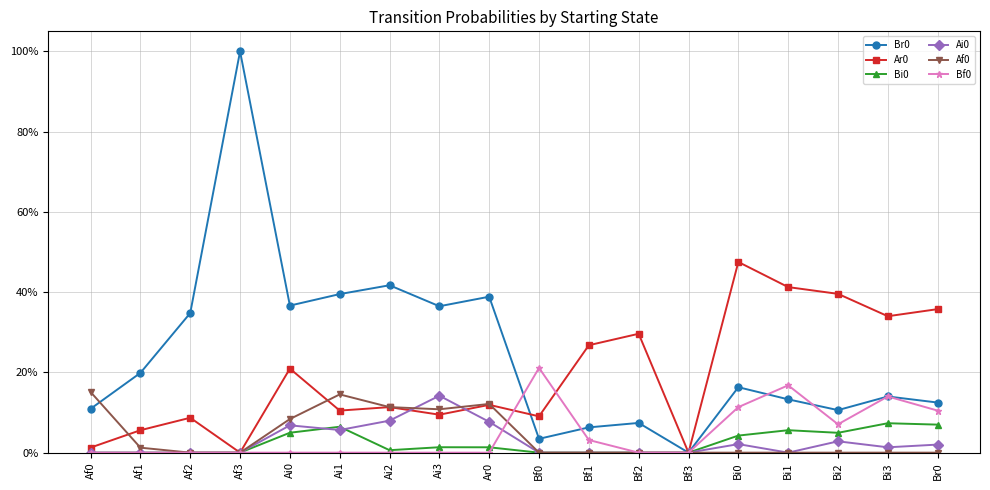

Reading right to left, transcribe all the data shown in this chart.

Br0: Br0=0.1	Bi3=0.1	Bi2=0.1	Bi1=0.1	Bi0=0.2	Bf3=0.0	Bf2=0.1	Bf1=0.1	Bf0=0.0	Ar0=0.4	Ai3=0.4	Ai2=0.4	Ai1=0.4	Ai0=0.4	Af3=1.0	Af2=0.3	Af1=0.2	Af0=0.1
Ar0: Br0=0.4	Bi3=0.3	Bi2=0.4	Bi1=0.4	Bi0=0.5	Bf3=0.0	Bf2=0.3	Bf1=0.3	Bf0=0.1	Ar0=0.1	Ai3=0.1	Ai2=0.1	Ai1=0.1	Ai0=0.2	Af3=0.0	Af2=0.1	Af1=0.1	Af0=0.0
Bi0: Br0=0.1	Bi3=0.1	Bi2=0.0	Bi1=0.1	Bi0=0.0	Bf3=0.0	Bf2=0.0	Bf1=0.0	Bf0=0.0	Ar0=0.0	Ai3=0.0	Ai2=0.0	Ai1=0.1	Ai0=0.0	Af3=0.0	Af2=0.0	Af1=0.0	Af0=0.0
Ai0: Br0=0.0	Bi3=0.0	Bi2=0.0	Bi1=0.0	Bi0=0.0	Bf3=0.0	Bf2=0.0	Bf1=0.0	Bf0=0.0	Ar0=0.1	Ai3=0.1	Ai2=0.1	Ai1=0.1	Ai0=0.1	Af3=0.0	Af2=0.0	Af1=0.0	Af0=0.0
Af0: Br0=0.0	Bi3=0.0	Bi2=0.0	Bi1=0.0	Bi0=0.0	Bf3=0.0	Bf2=0.0	Bf1=0.0	Bf0=0.0	Ar0=0.1	Ai3=0.1	Ai2=0.1	Ai1=0.1	Ai0=0.1	Af3=0.0	Af2=0.0	Af1=0.0	Af0=0.2
Bf0: Br0=0.1	Bi3=0.1	Bi2=0.1	Bi1=0.2	Bi0=0.1	Bf3=0.0	Bf2=0.0	Bf1=0.0	Bf0=0.2	Ar0=0.0	Ai3=0.0	Ai2=0.0	Ai1=0.0	Ai0=0.0	Af3=0.0	Af2=0.0	Af1=0.0	Af0=0.0